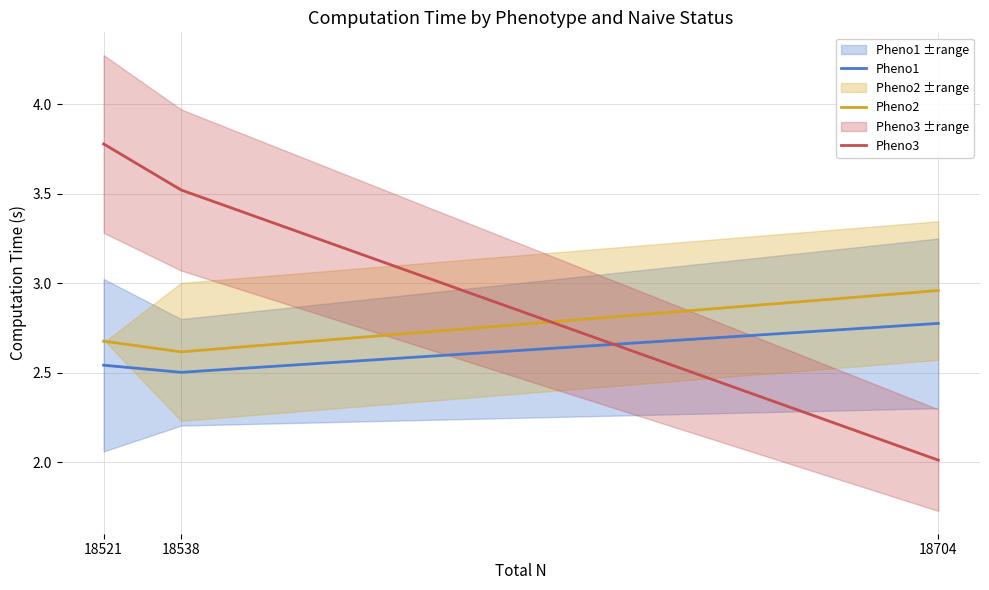

What is the maximum value shown in the chart?

3.8